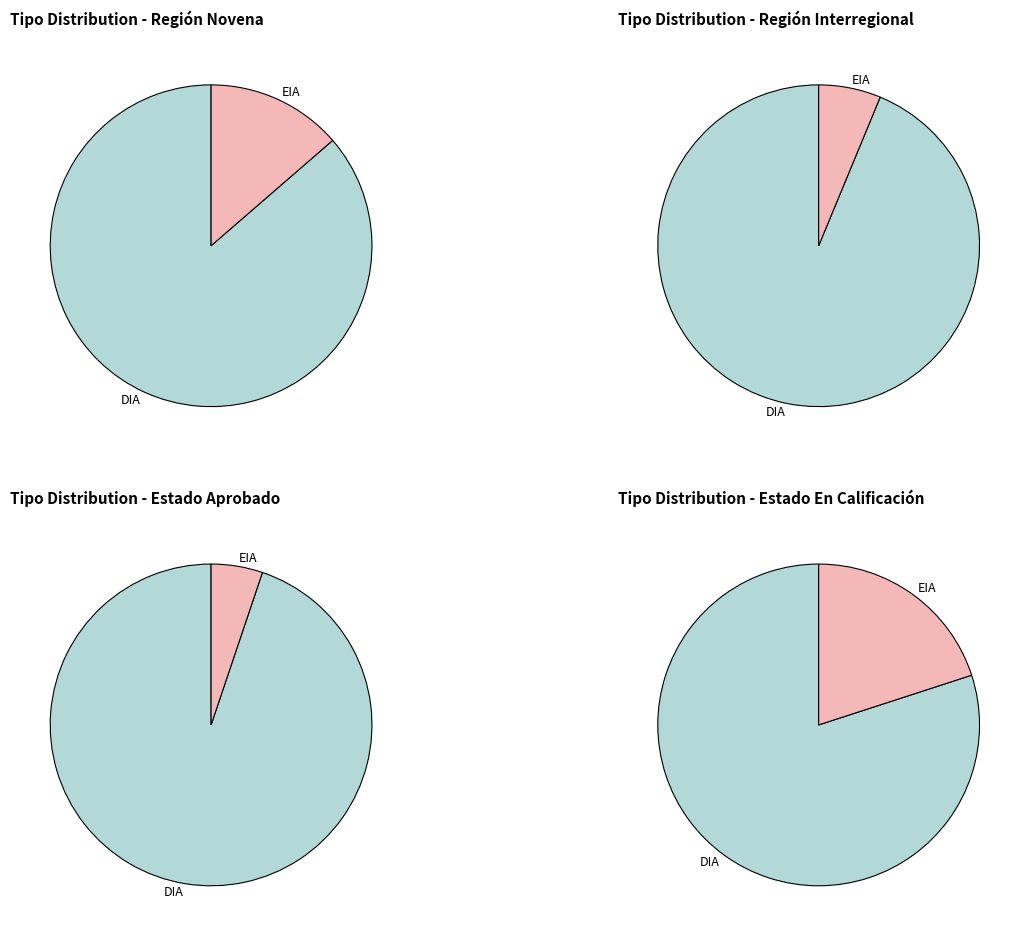

What percentage is the EIA slice, to the nearest percent?

11%